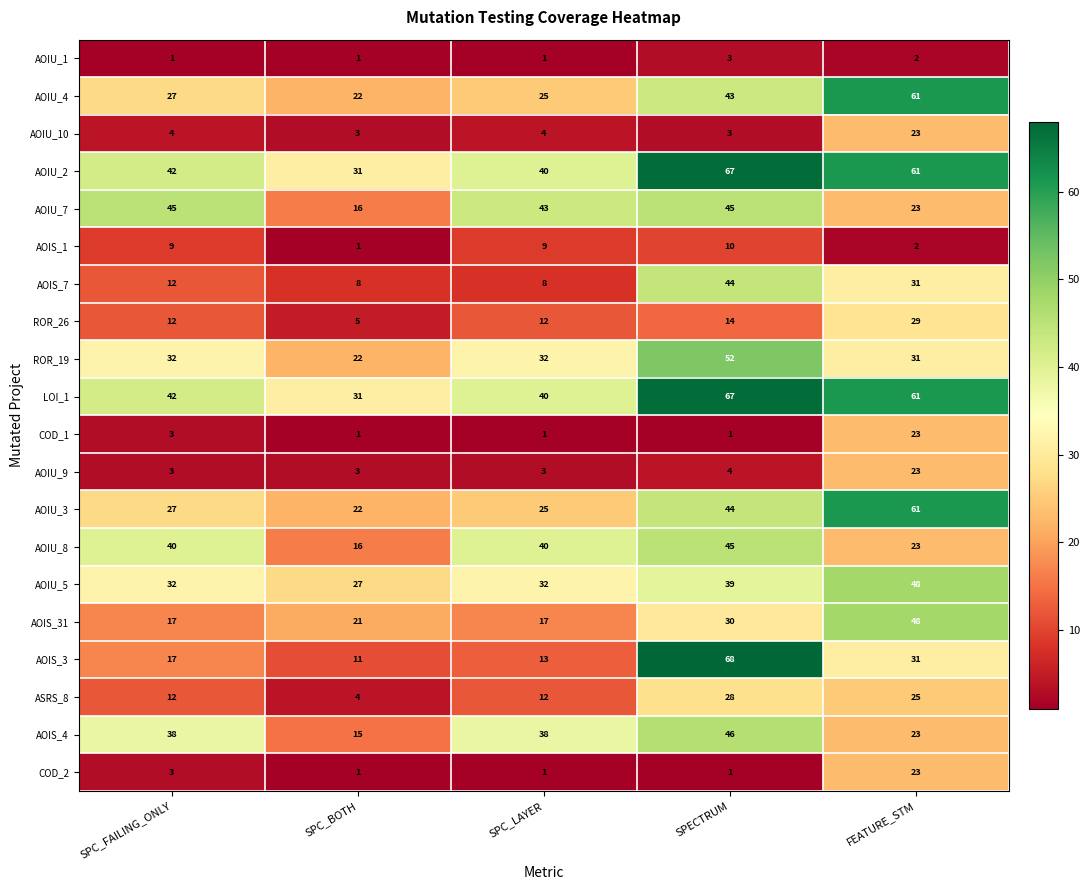

What value does the AOIU_9 series have at SPC_FAILING_ONLY?

3